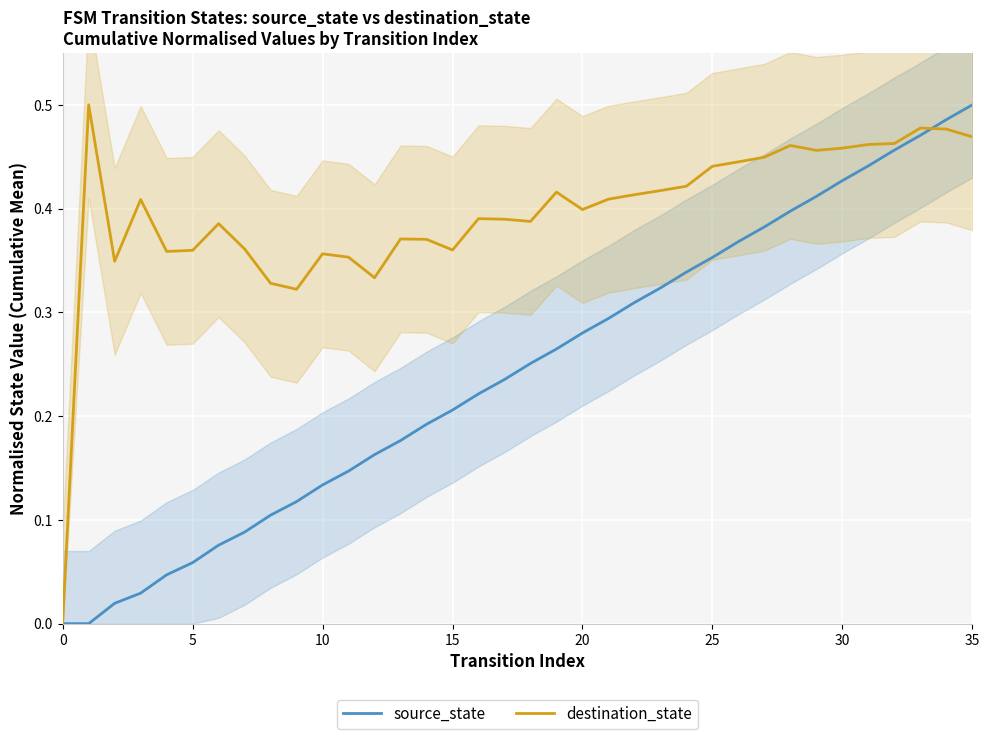

Which category has the highest value in the source_state series?

35